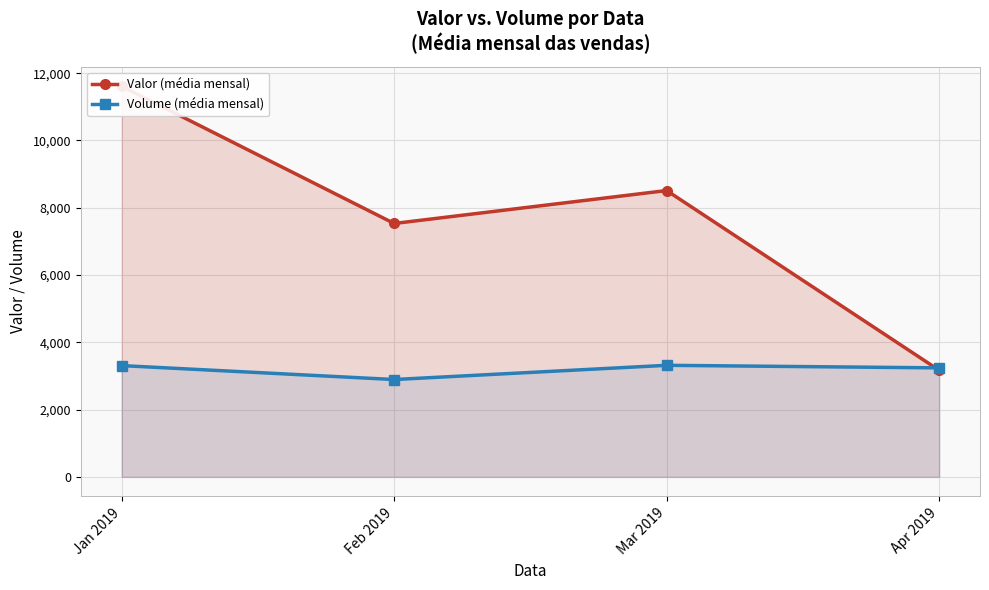

Reading left to right, list all the values displayed in this chart.

Valor (média mensal): Jan 2019=11609.9	Feb 2019=7531.4	Mar 2019=8510.5	Apr 2019=3168.9
Volume (média mensal): Jan 2019=3307.0	Feb 2019=2892.4	Mar 2019=3315.5	Apr 2019=3239.1